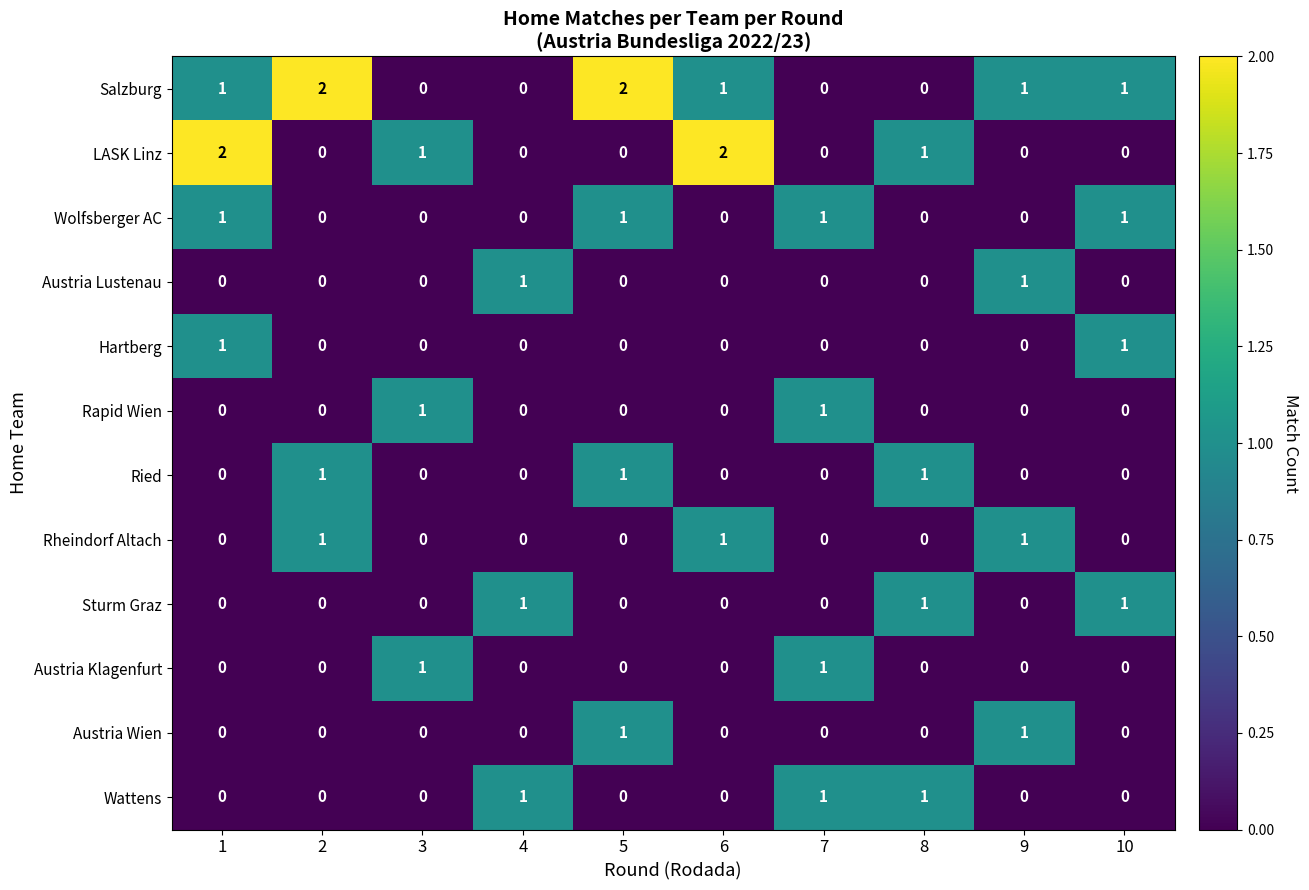

What is the maximum value shown in the chart?

2